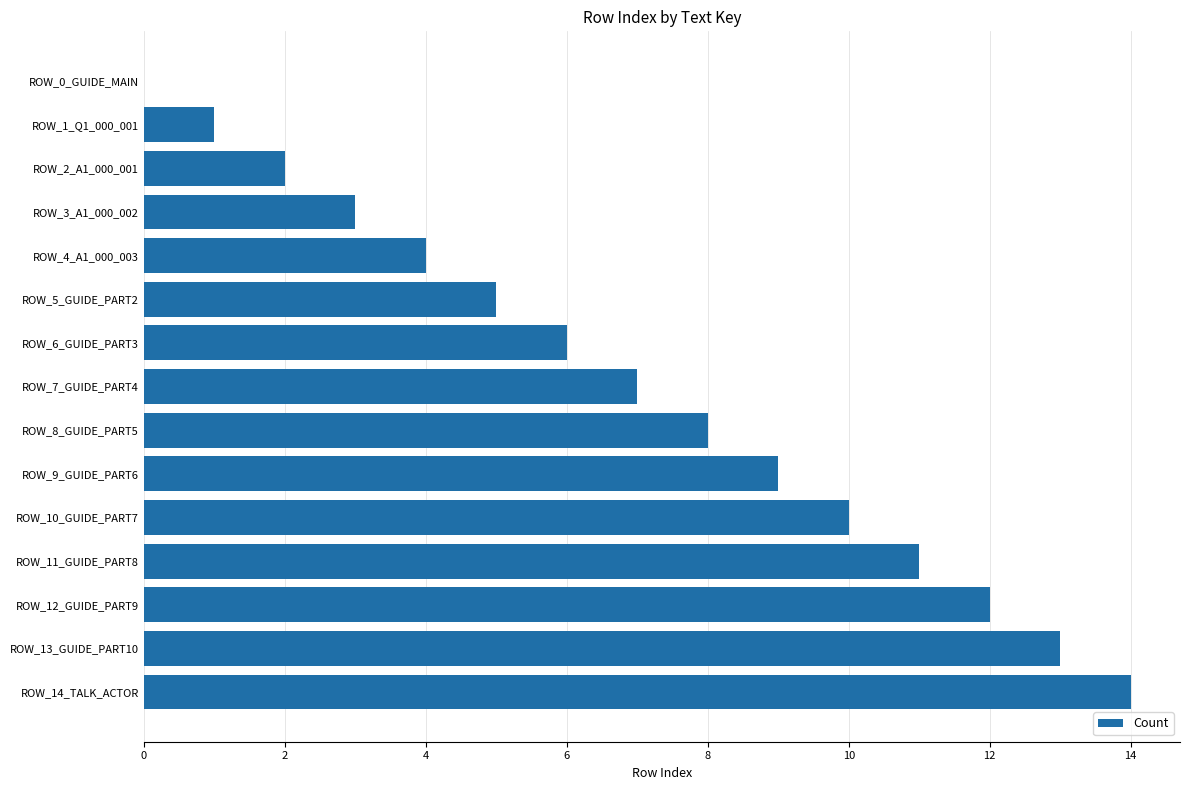

What is the sum of all values?

105